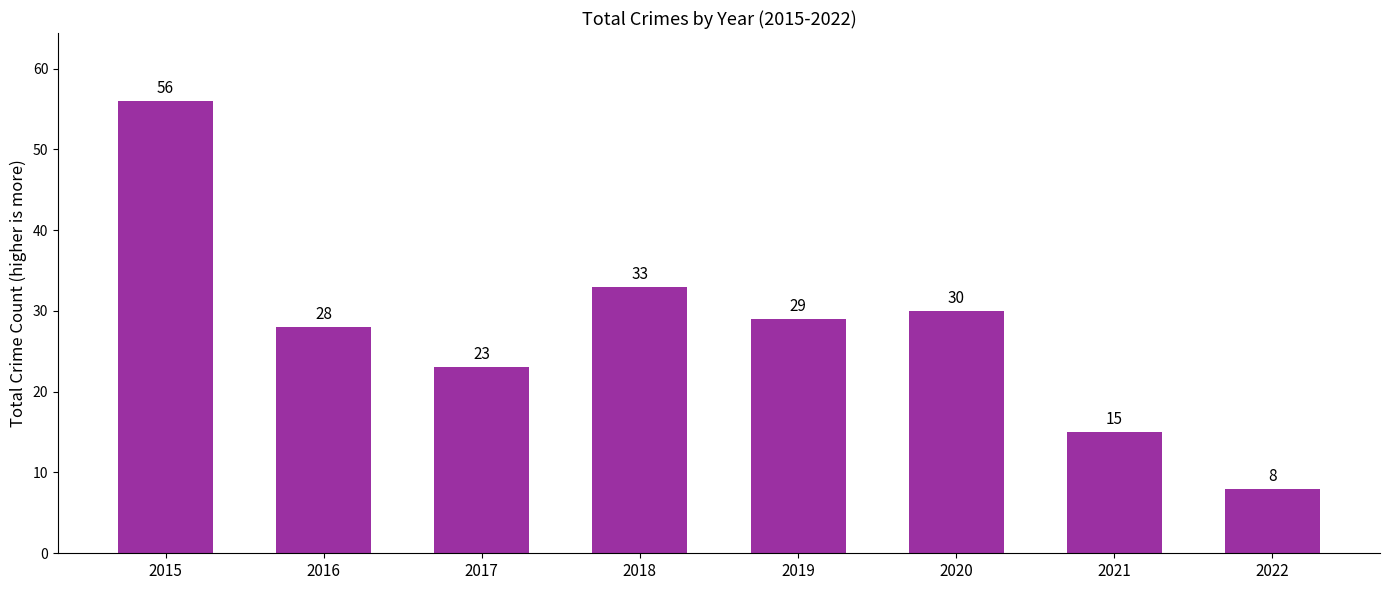

True or false: the data shows 56 at 2015.

True